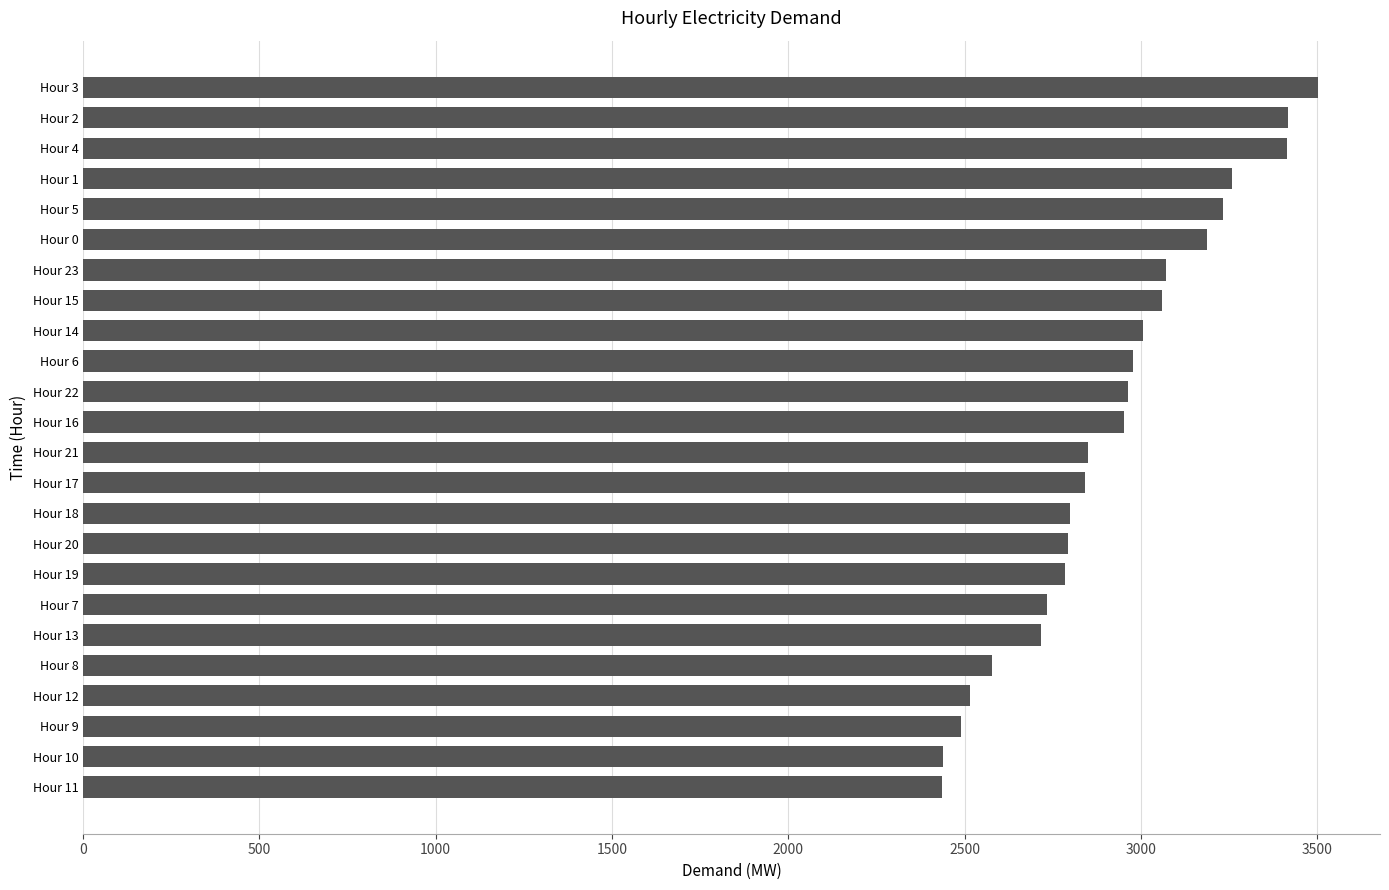

What is the sum of all values?

70018